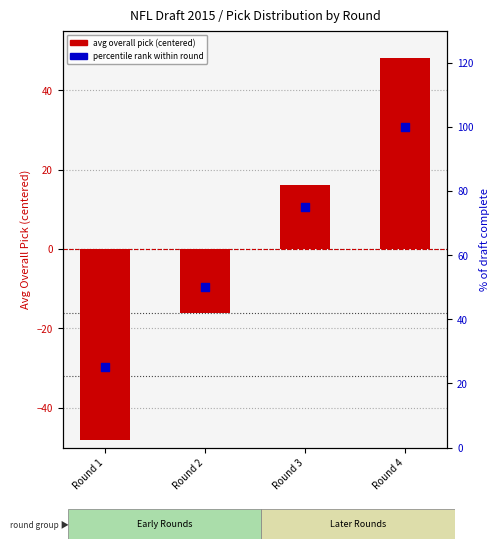

Which series reaches the minimum Y coordinate?

avg overall pick (centered)